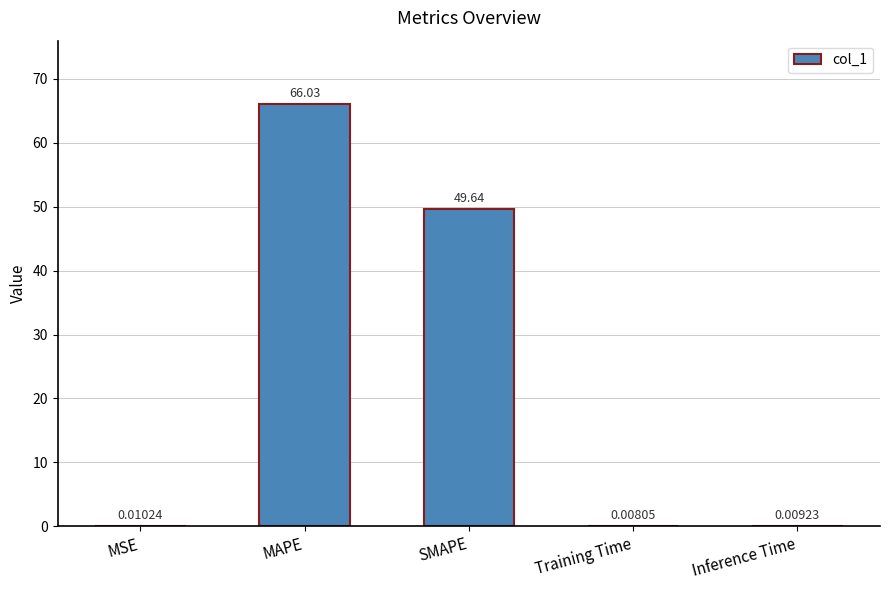

What is the sum of the values at MAPE and Training Time?

66.0